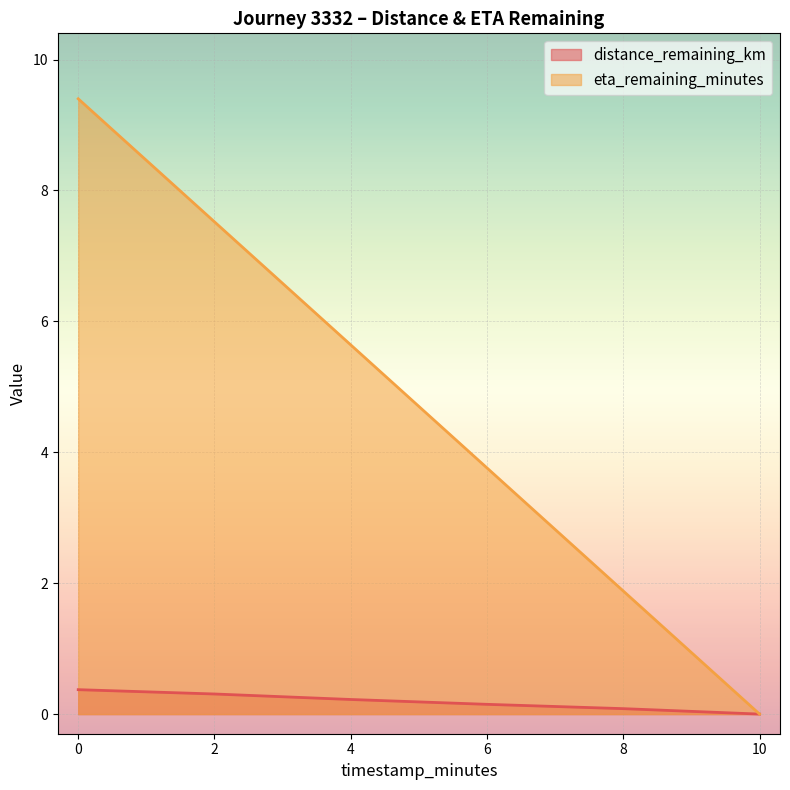

Between 0 and 2, which series saw the biggest shift?

eta_remaining_minutes